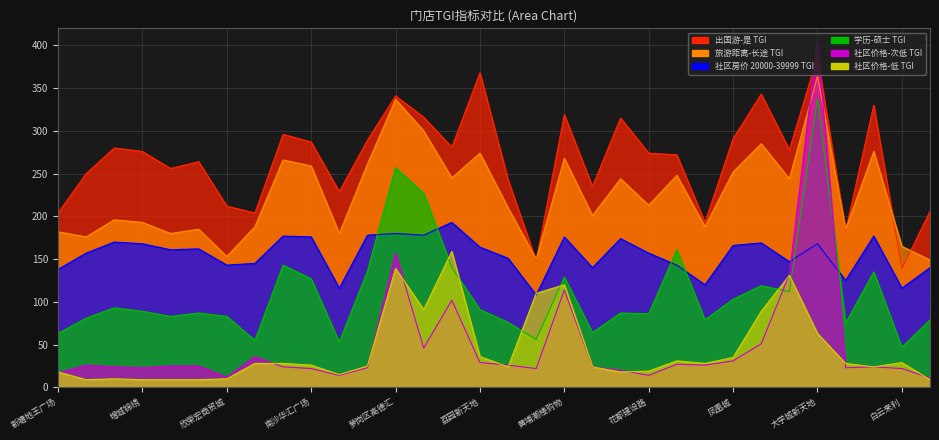

Reading left to right, extract all data points from this chart.

出国游-是-TGI: 204	250	280	276	256	264	212	204	296	287	229	289	341	316	281	368	243	148	319	235	315	274	272	193	291	343	278	387	183	330	139	206
学历-硕士-TGI: 63	81	93	89	83	87	83	55	143	127	53	136	257	227	140	91	76	56	129	64	87	86	161	79	103	119	112	338	75	135	47	79
居住社区价格等级-次低-TGI: 17	26	24	23	25	25	12	36	24	22	14	23	157	46	102	29	26	22	114	24	20	14	27	26	31	51	132	407	23	24	22	11
居住社区价格等级-低   -TGI: 18	9	10	9	9	9	10	28	28	26	15	25	139	91	159	36	24	110	120	24	18	19	31	28	35	89	131	63	28	24	29	9
居住社区房价-20000-39999-TGI: 138	157	170	168	161	162	143	145	177	176	116	178	180	178	193	164	151	108	176	140	174	157	143	120	166	169	147	168	125	177	116	140
旅游距离-长途-TGI: 182	176	196	193	180	185	153	188	266	259	180	261	337	300	245	274	210	150	268	201	244	213	248	188	252	285	244	364	185	276	165	149